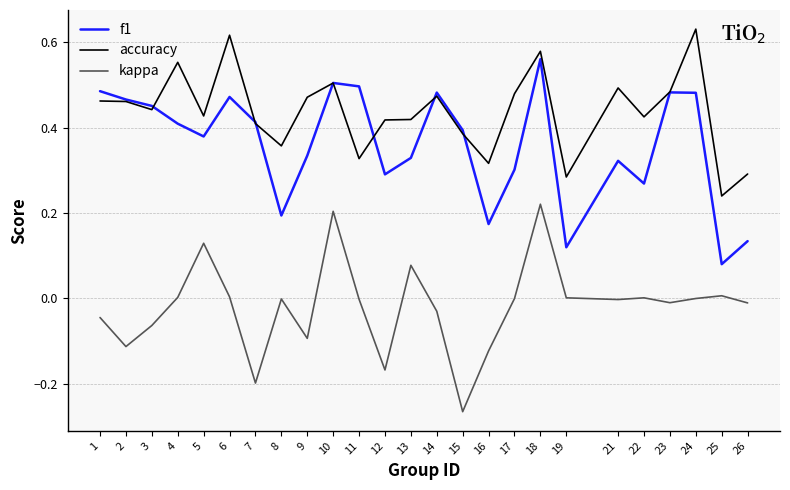

Which category has the lowest value in the accuracy series?

25